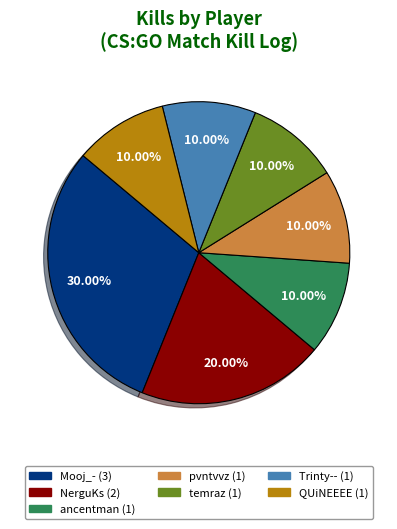

True or false: pvntvvz accounts for 24% of the total.

False